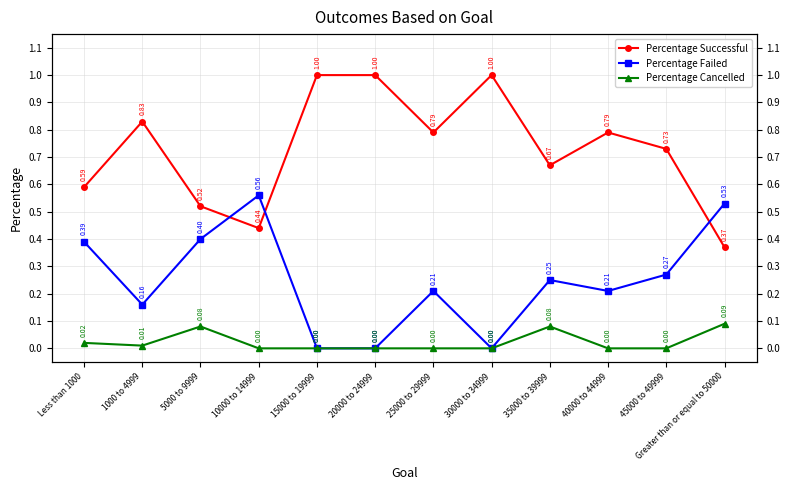

Reading right to left, transcribe all the data shown in this chart.

Percentage Successful: Greater than or equal to 50000=0.4	45000 to 49999=0.7	40000 to 44999=0.8	35000 to 39999=0.7	30000 to 34999=1.0	25000 to 29999=0.8	20000 to 24999=1.0	15000 to 19999=1.0	10000 to 14999=0.4	5000 to 9999=0.5	1000 to 4999=0.8	Less than 1000=0.6
Percentage Failed: Greater than or equal to 50000=0.5	45000 to 49999=0.3	40000 to 44999=0.2	35000 to 39999=0.2	30000 to 34999=0.0	25000 to 29999=0.2	20000 to 24999=0.0	15000 to 19999=0.0	10000 to 14999=0.6	5000 to 9999=0.4	1000 to 4999=0.2	Less than 1000=0.4
Percentage Cancelled: Greater than or equal to 50000=0.1	45000 to 49999=0.0	40000 to 44999=0.0	35000 to 39999=0.1	30000 to 34999=0.0	25000 to 29999=0.0	20000 to 24999=0.0	15000 to 19999=0.0	10000 to 14999=0.0	5000 to 9999=0.1	1000 to 4999=0.0	Less than 1000=0.0